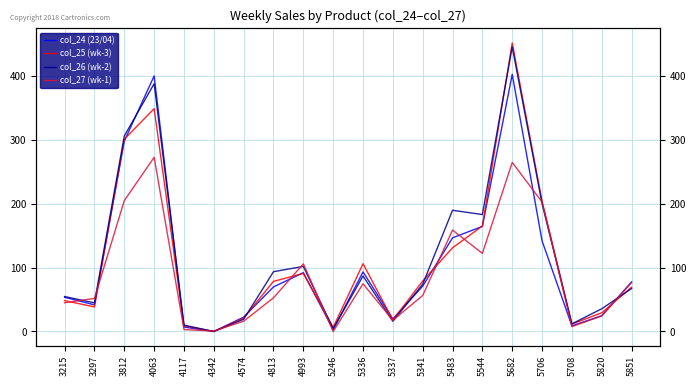

Reading left to right, what are all the values shown in this chart?

col_24 (23/04): 3215=53.6	3297=41.7	3812=298.5	4063=400.6	4117=7.0	4342=0.0	4574=22.5	4813=69.9	4993=92.2	5246=3.0	5336=93.4	5337=19.6	5341=71.2	5483=146.8	5544=164.8	5682=403.2	5706=142.0	5708=8.7	5820=24.8	5851=77.7
col_25 (wk-3): 3215=48.4	3297=38.4	3812=301.3	4063=349.4	4117=9.0	4342=0.0	4574=21.1	4813=78.6	4993=91.0	5246=6.5	5336=106.2	5337=18.0	5341=79.2	5483=131.2	5544=165.4	5682=452.4	5706=204.2	5708=11.5	5820=29.4	5851=69.4
col_26 (wk-2): 3215=54.8	3297=44.8	3812=306.5	4063=388.4	4117=9.9	4342=0.0	4574=19.2	4813=93.7	4993=102.0	5246=4.4	5336=87.0	5337=16.0	5341=74.1	5483=190.0	5544=183.3	5682=446.2	5706=200.4	5708=11.9	5820=35.6	5851=67.3
col_27 (wk-1): 3215=45.0	3297=51.9	3812=205.2	4063=273.0	4117=3.0	4342=0.6	4574=16.1	4813=52.8	4993=106.0	5246=0.0	5336=74.7	5337=17.5	5341=56.4	5483=159.0	5544=122.5	5682=265.0	5706=203.0	5708=7.6	5820=24.3	5851=76.8